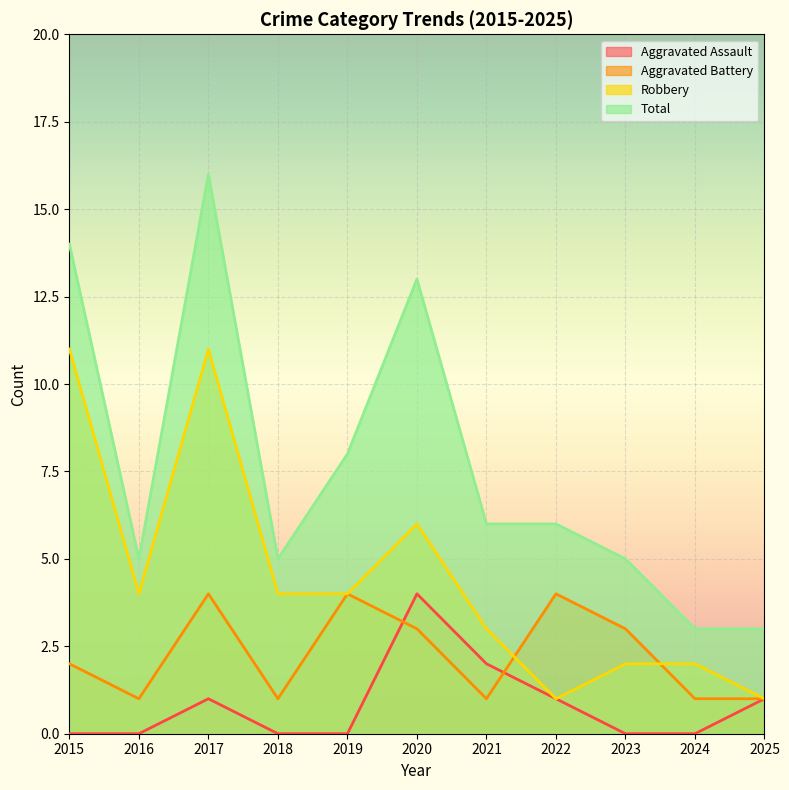

True or false: Aggravated Assault has a value of 1 at 2022.

True